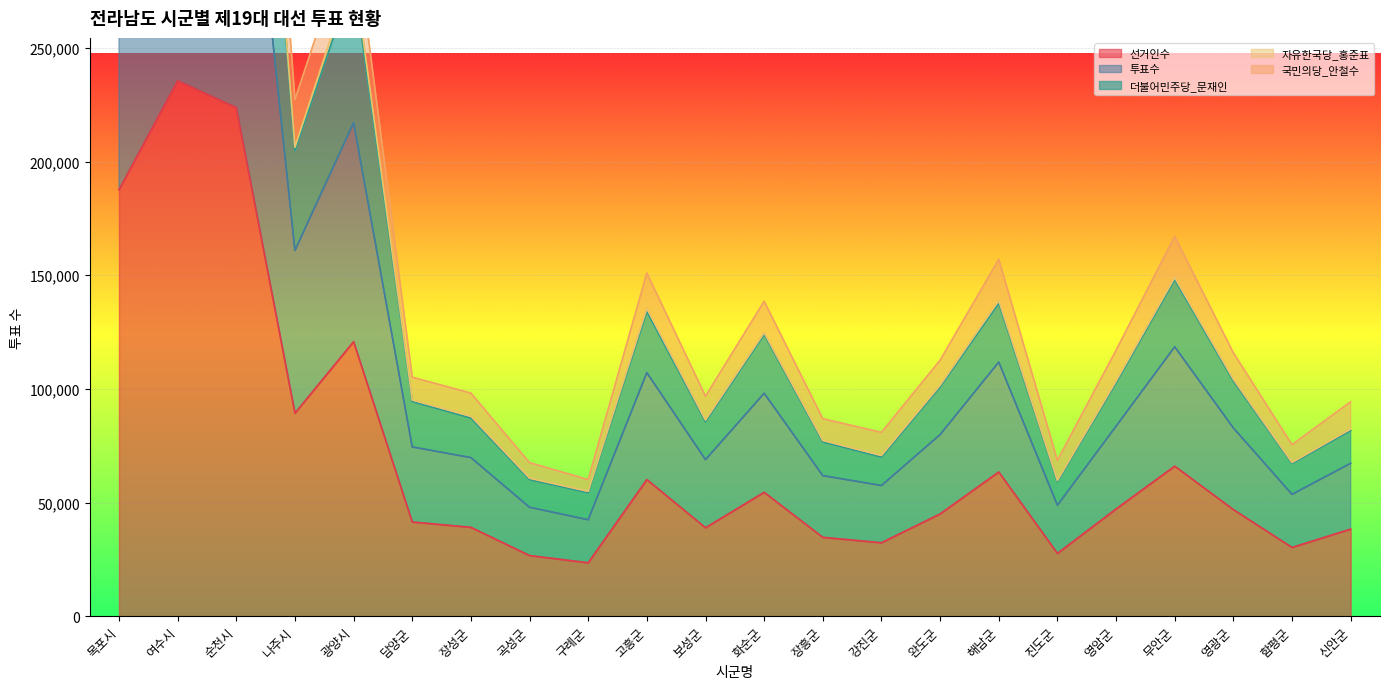

At which label is 선거인수 closest to 129546?

광양시